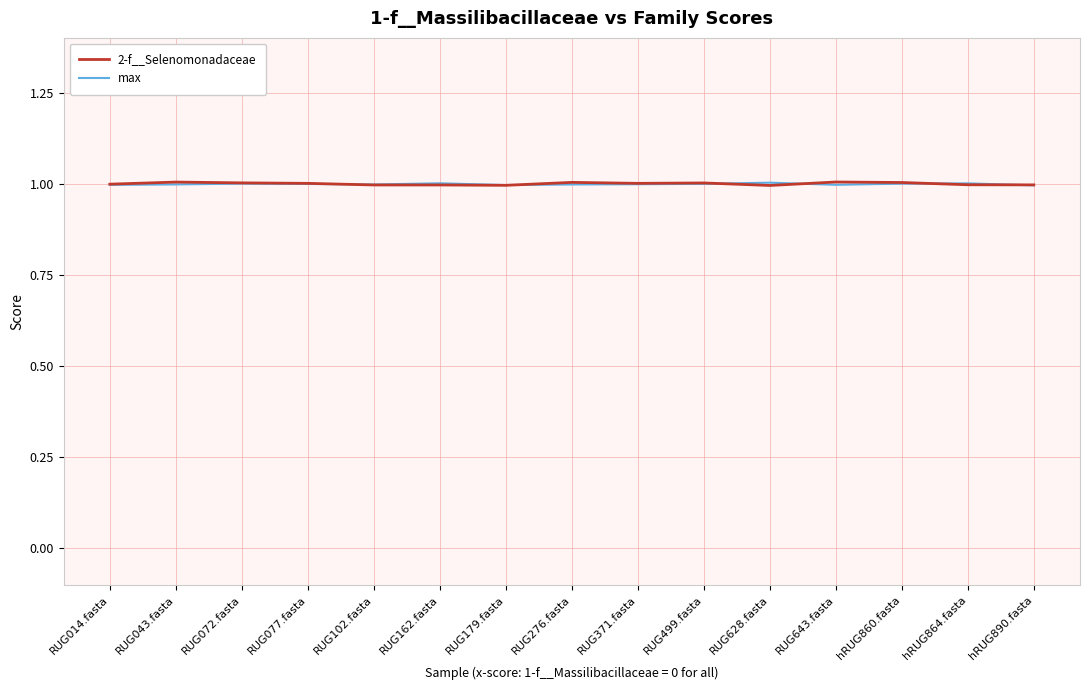

Which series has the largest range (max minus min)?

2-f__Selenomonadaceae